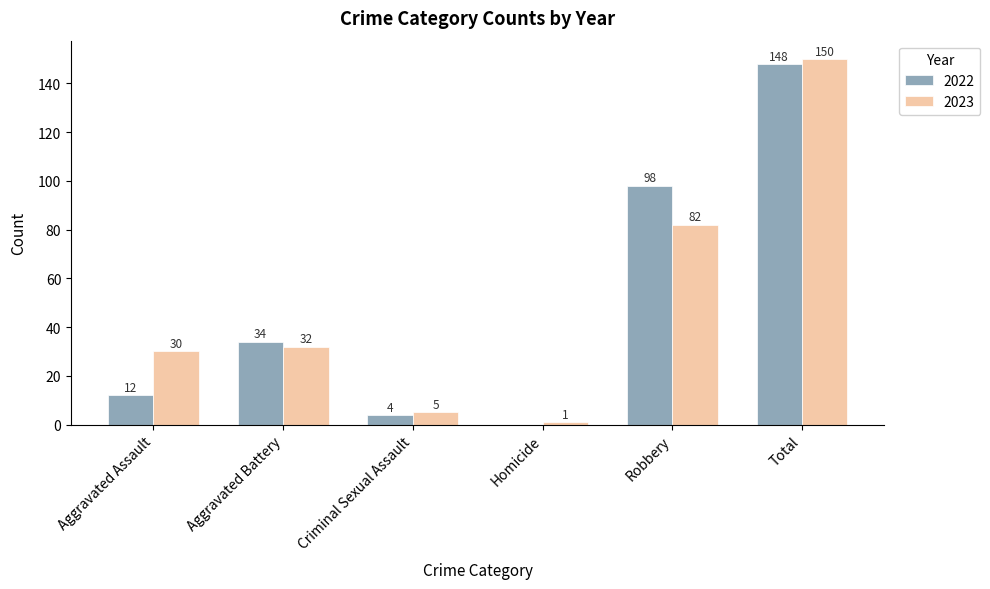

How many values in 2022 are above zero?

5